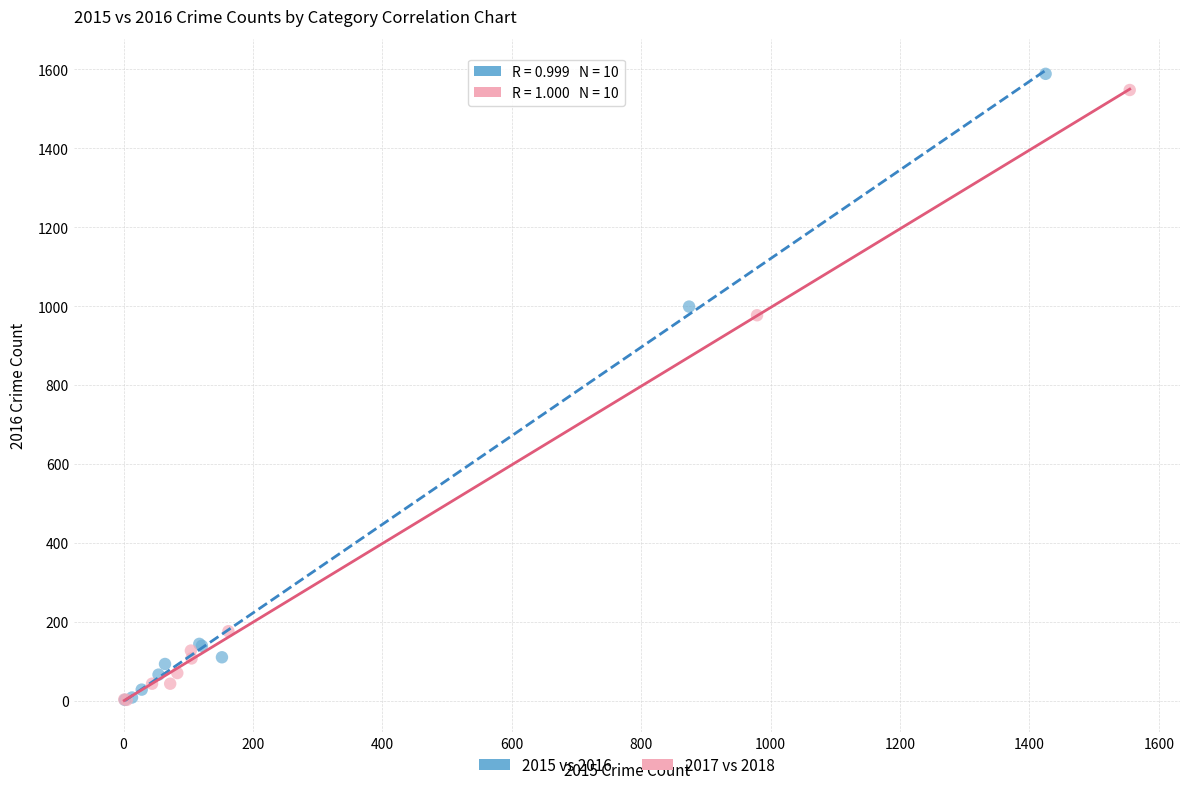

Which series has the largest Y range (max minus min)?

2015 vs 2016